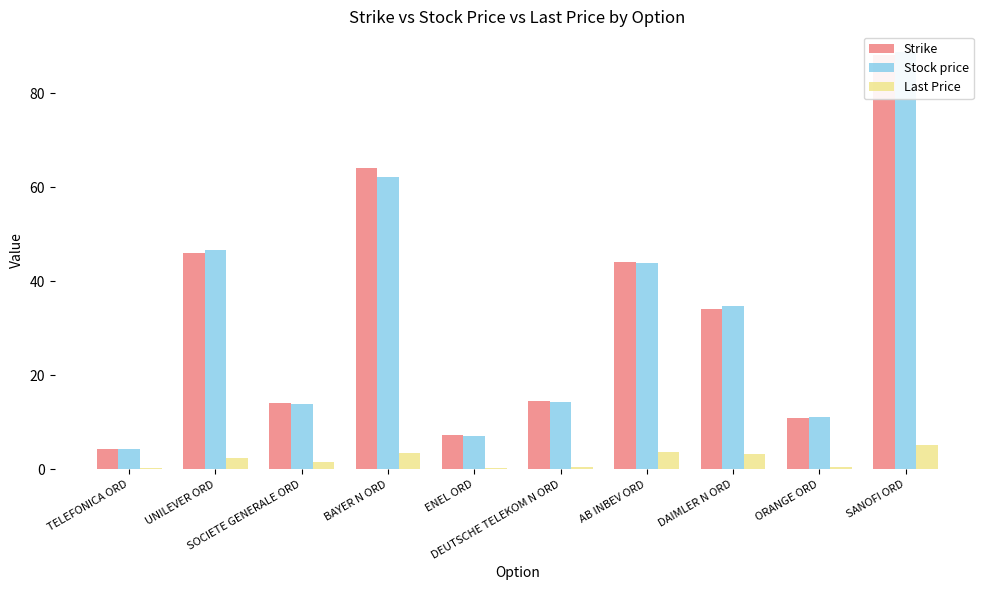

Between AB INBEV ORD and DAIMLER N ORD, which series saw the biggest shift?

Strike